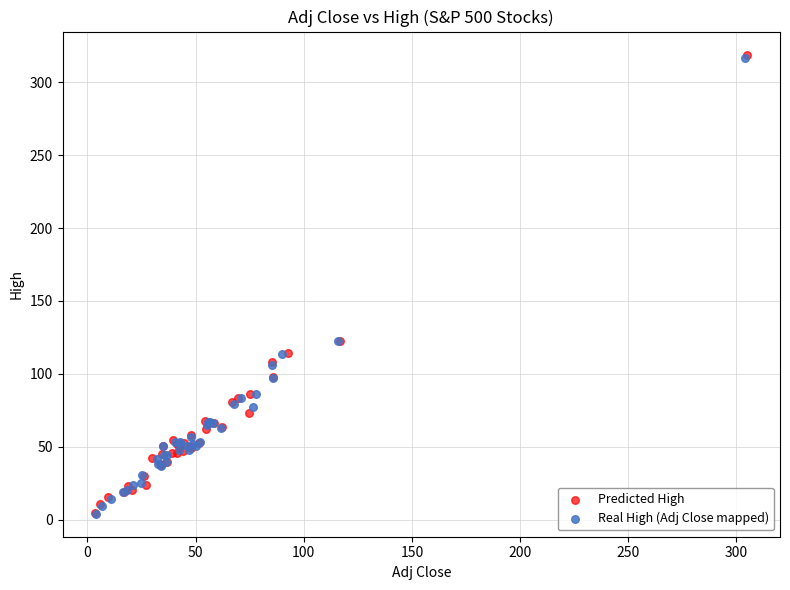

Which series has the widest spread of Y values?

Predicted High